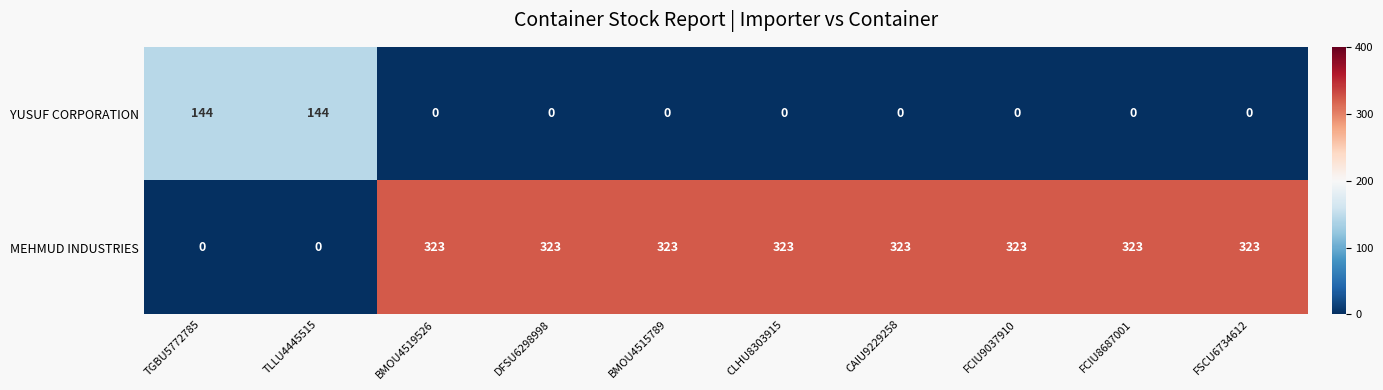

Reading left to right, list all the values displayed in this chart.

YUSUF CORPORATION: TGBU5772785=144	TLLU4445515=144	BMOU4519526=0	DFSU6298998=0	BMOU4515789=0	CLHU8303915=0	CAIU9229258=0	FCIU9037910=0	FCIU8687001=0	FSCU6734612=0
MEHMUD INDUSTRIES: TGBU5772785=0	TLLU4445515=0	BMOU4519526=323	DFSU6298998=323	BMOU4515789=323	CLHU8303915=323	CAIU9229258=323	FCIU9037910=323	FCIU8687001=323	FSCU6734612=323